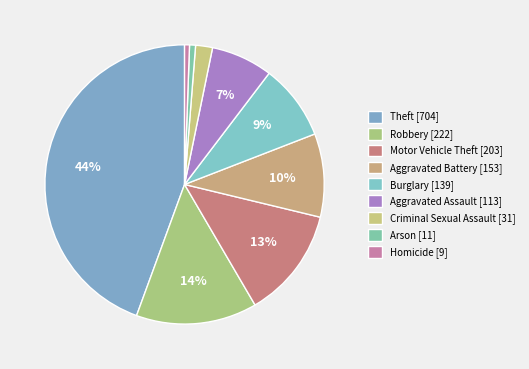

How many slices are in this pie chart?

9